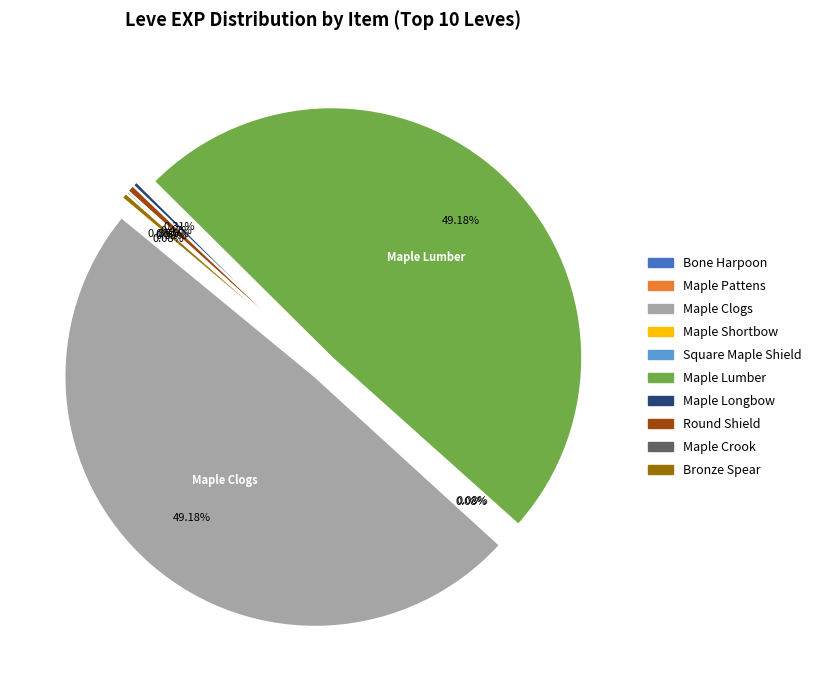

Does any single category account for the majority?

No